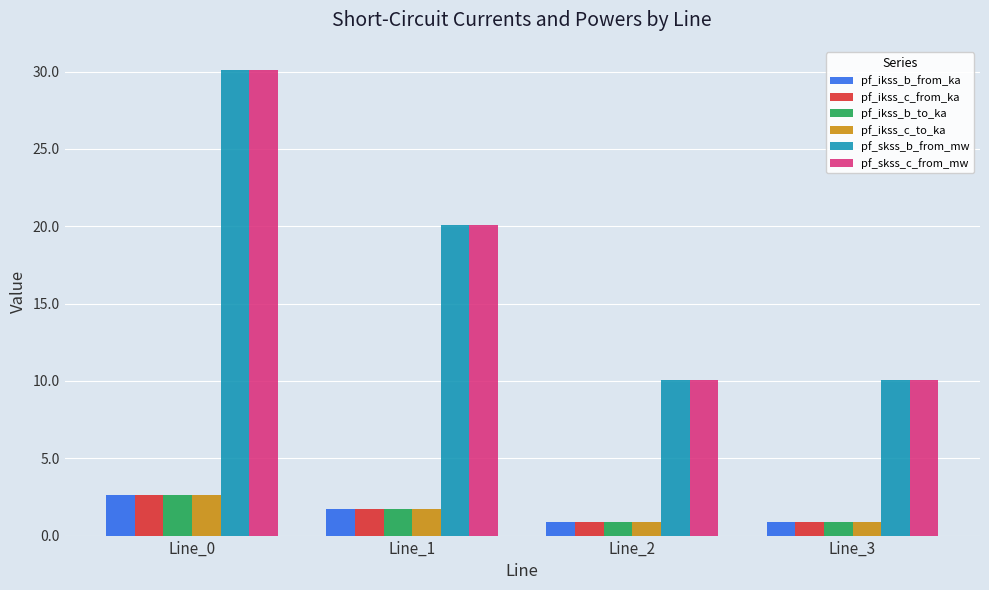

Reading right to left, what are all the values shown in this chart?

pf_ikss_b_from_ka: 0.9	0.9	1.7	2.6
pf_ikss_c_from_ka: 0.9	0.9	1.7	2.6
pf_ikss_b_to_ka: 0.9	0.9	1.7	2.6
pf_ikss_c_to_ka: 0.9	0.9	1.7	2.6
pf_skss_b_from_mw: 10.0	10.0	20.1	30.1
pf_skss_c_from_mw: 10.0	10.0	20.1	30.1